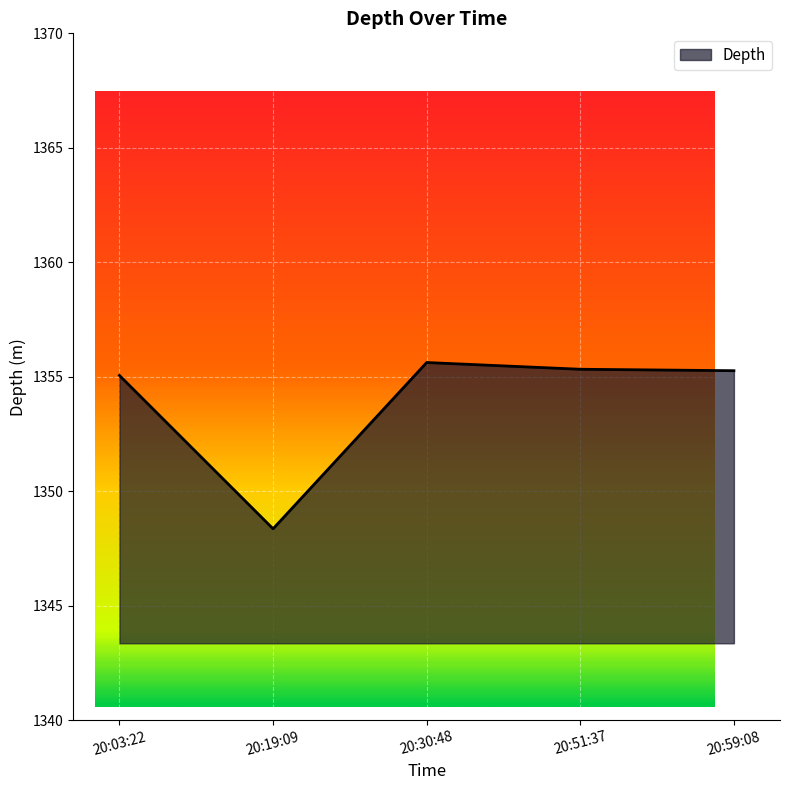

Where does the data first go above 1355?

20:03:22